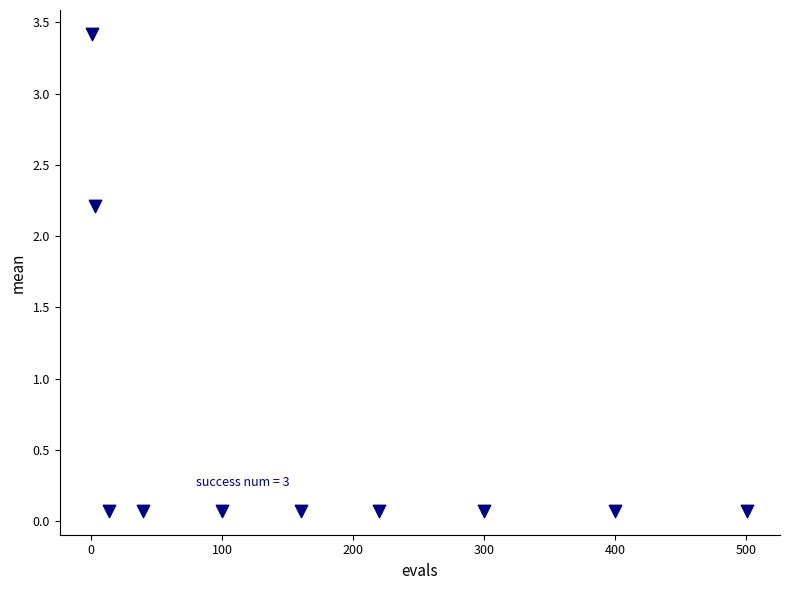

What is the average X value?

173.9